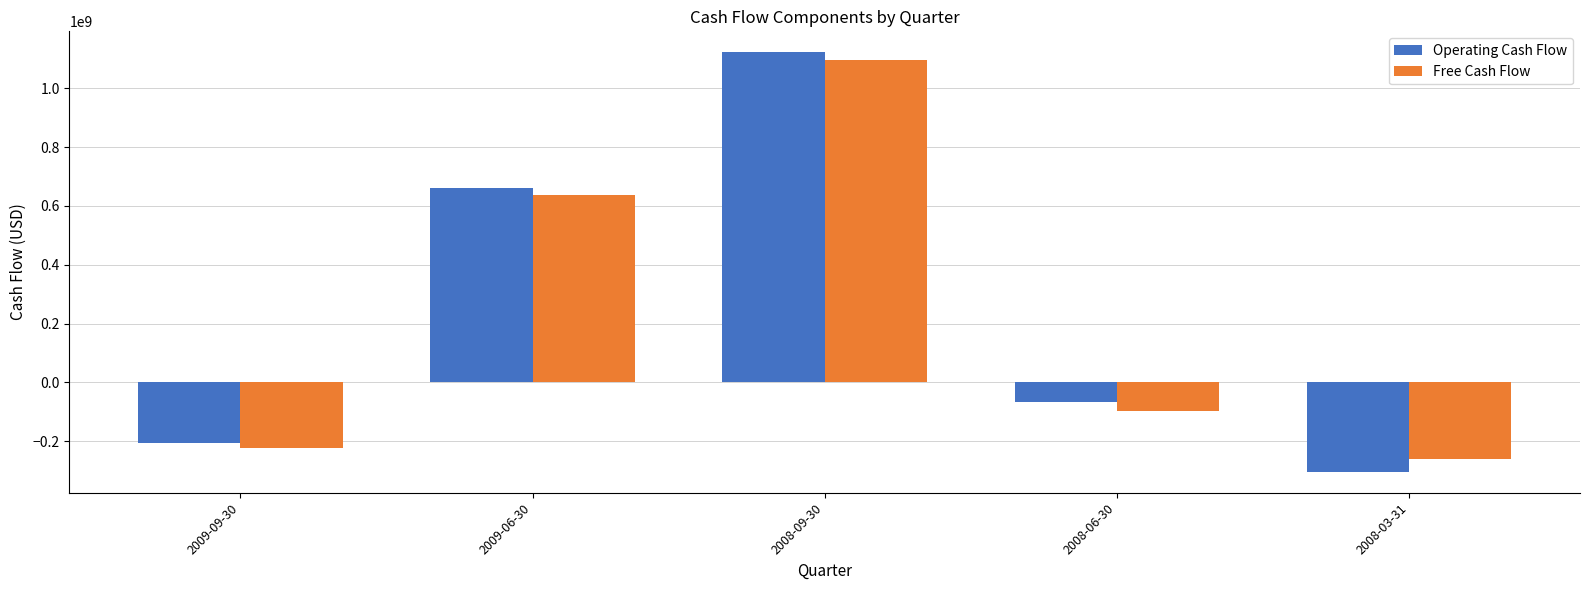

Count the number of data series in this chart.

2